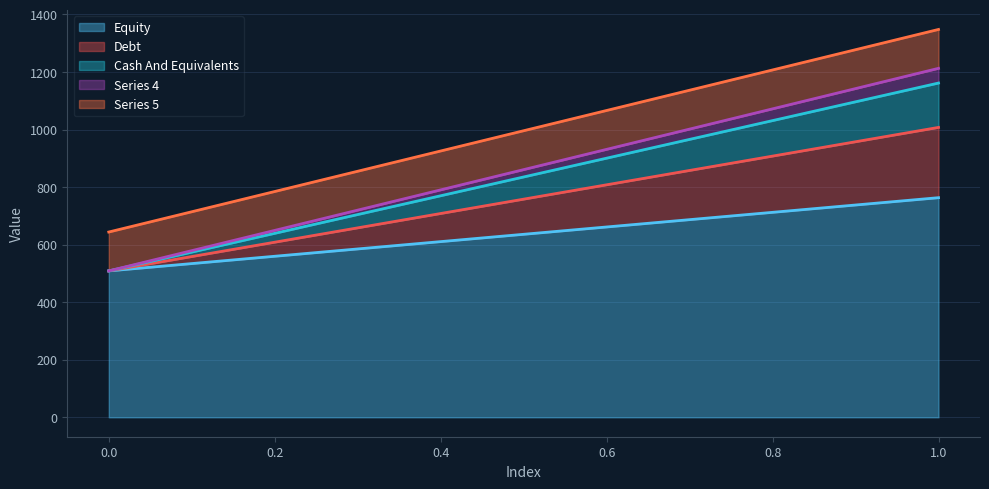

How many lines are shown in the chart?

5